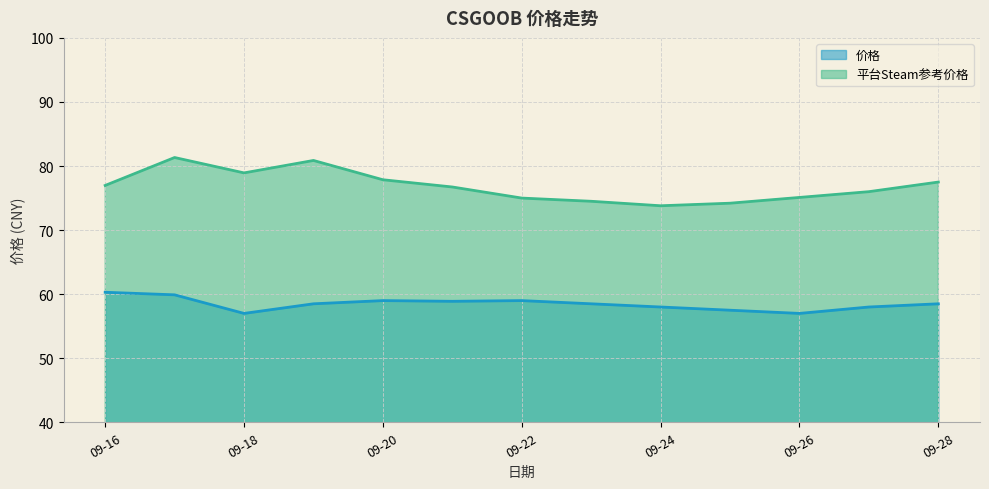

Which series has the largest range (max minus min)?

平台Steam参考价格